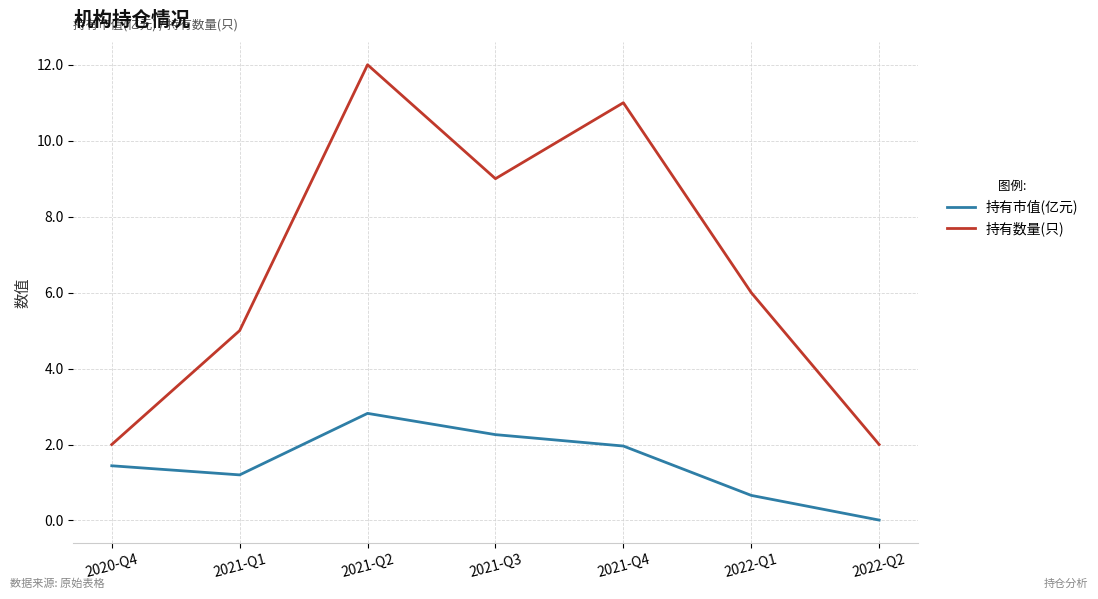

The value of 持有市值(亿元) at 2022-Q1 is 0.7. True or false?

True